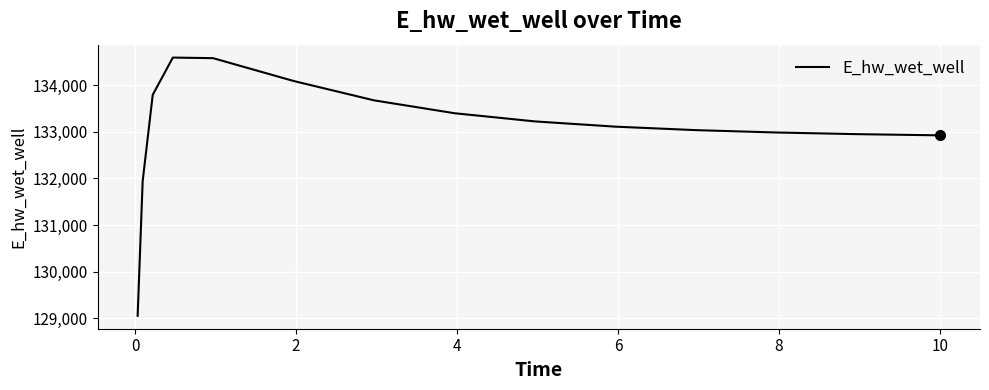

What is the difference between the maximum and minimum values?

5533.6